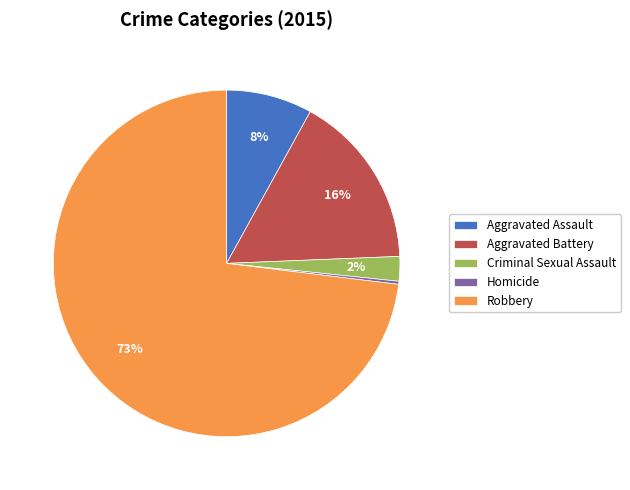

What percentage is the Aggravated Assault slice, to the nearest percent?

8%